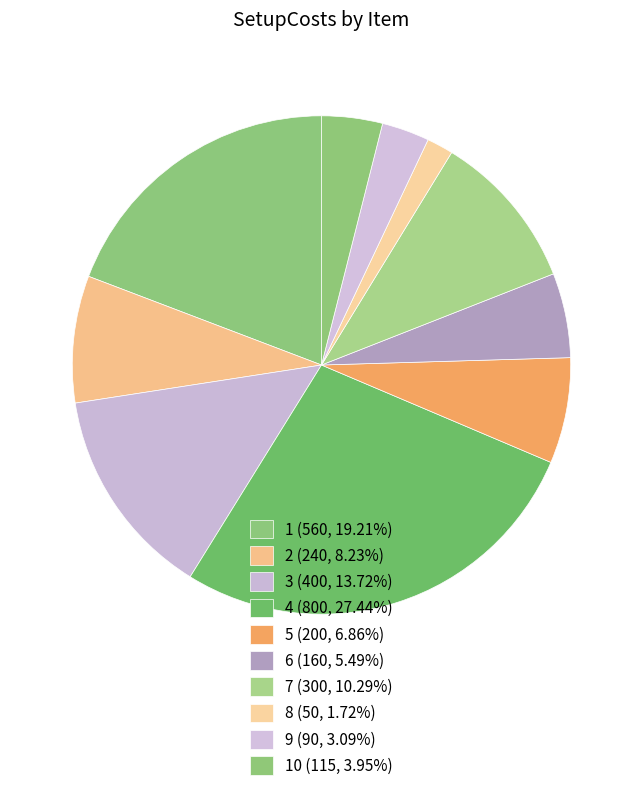

How many segments does this pie chart have?

10